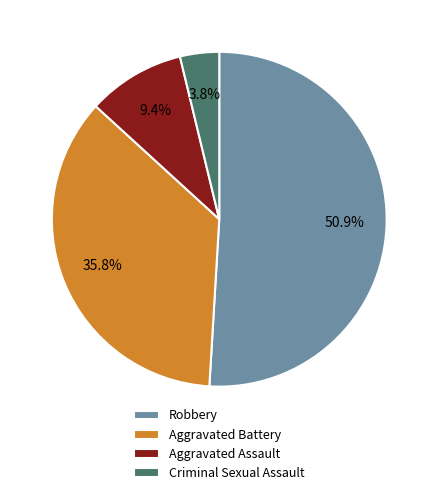

Combined, what portion of the pie is Robbery and Aggravated Battery?

86.8%